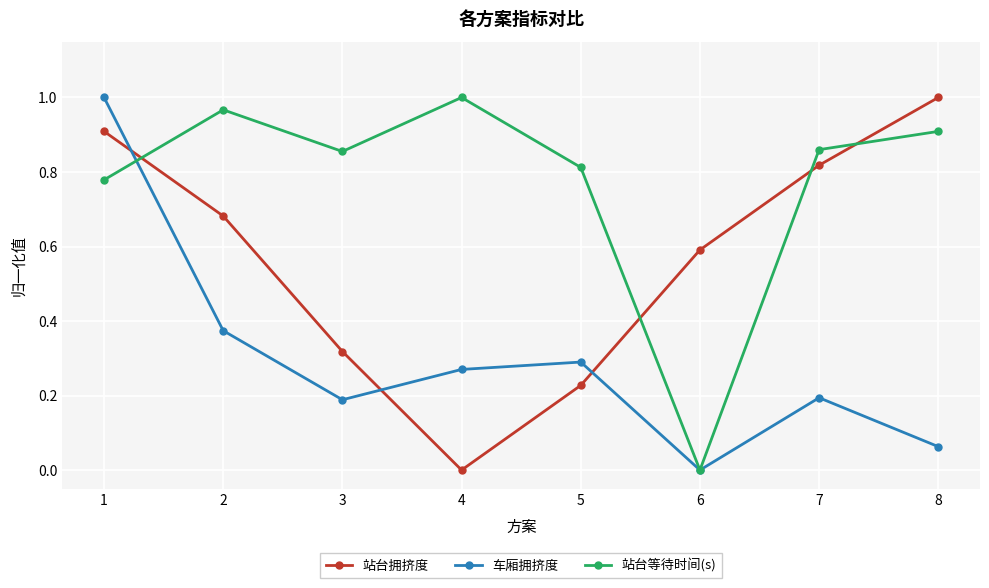

Rank the series at 8 from lowest to highest value.

车厢拥挤度, 站台等待时间(s), 站台拥挤度